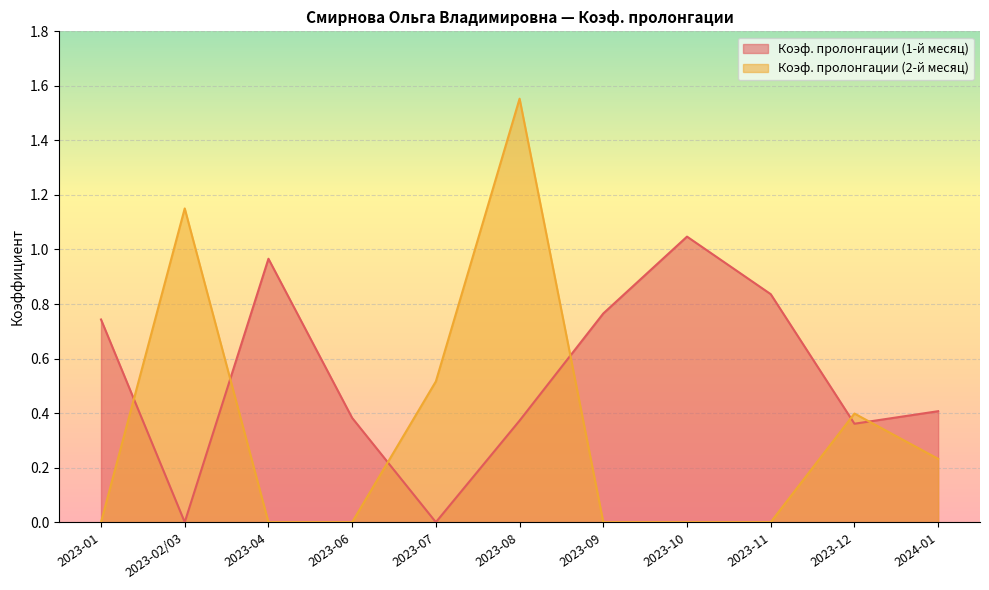

What is the difference between the maximum and second lowest values in the Коэф. пролонгации (1-й месяц) series?

1.0